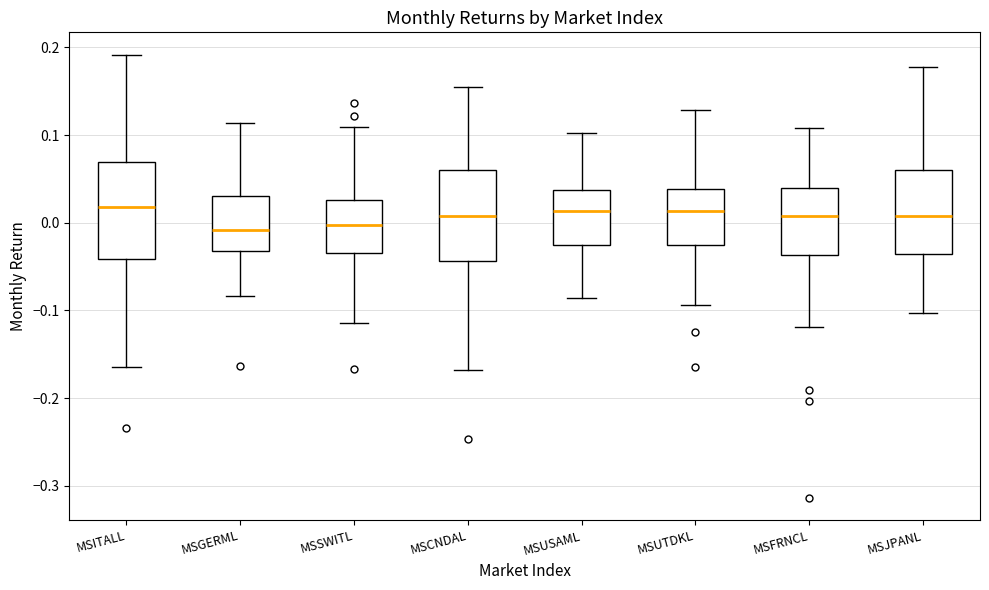

Reading left to right, transcribe this box plot: for each box, give where its median line is, the range the box spans, and where its two whiskers end, as read against the y-axis. The values are not printed on the chart, so give them approximately, as read against the axis.

MSITALL: median 0.02, box -0.04 to 0.07, whiskers -0.16 to 0.19
MSGERML: median -0.01, box -0.03 to 0.03, whiskers -0.08 to 0.11
MSSWITL: median 0.00, box -0.03 to 0.03, whiskers -0.11 to 0.11
MSCNDAL: median 0.01, box -0.04 to 0.06, whiskers -0.17 to 0.15
MSUSAML: median 0.01, box -0.03 to 0.04, whiskers -0.09 to 0.10
MSUTDKL: median 0.01, box -0.03 to 0.04, whiskers -0.09 to 0.13
MSFRNCL: median 0.01, box -0.04 to 0.04, whiskers -0.12 to 0.11
MSJPANL: median 0.01, box -0.04 to 0.06, whiskers -0.10 to 0.18